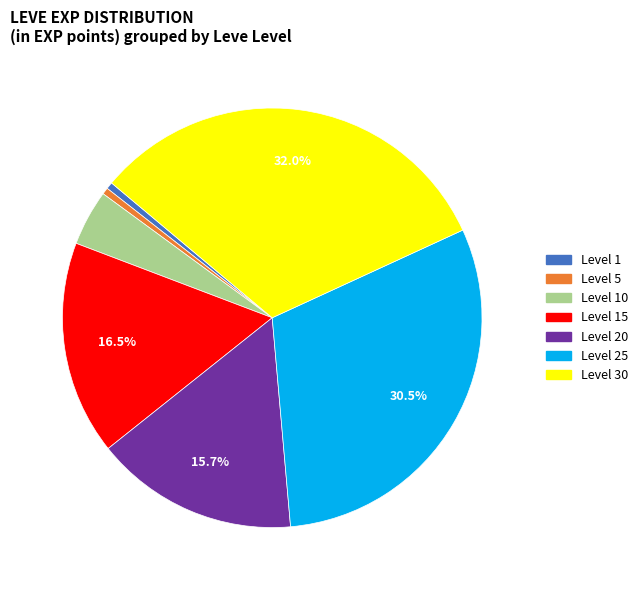

Does any single category account for the majority?

No